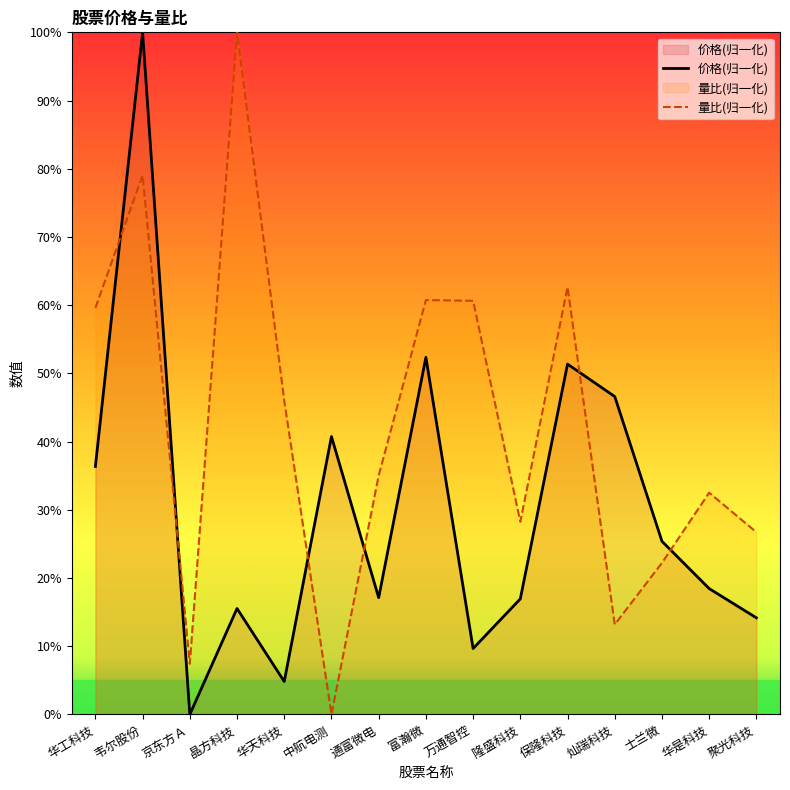

How many data points in 量比 are above 35?

8